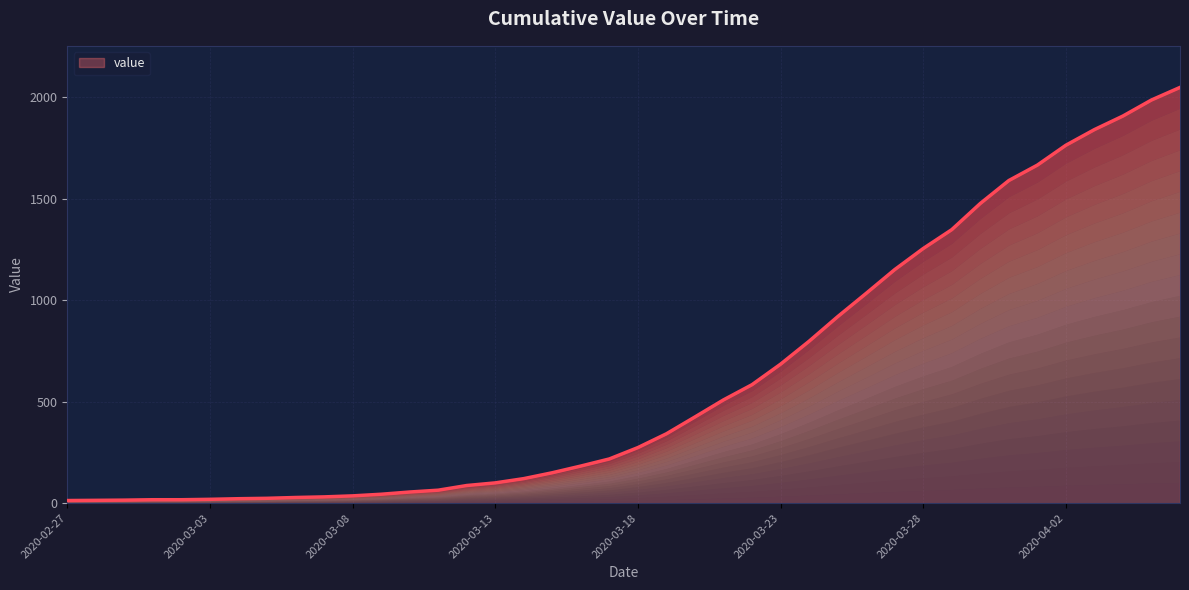

At which label does the data first exceed 274?

2020-03-19